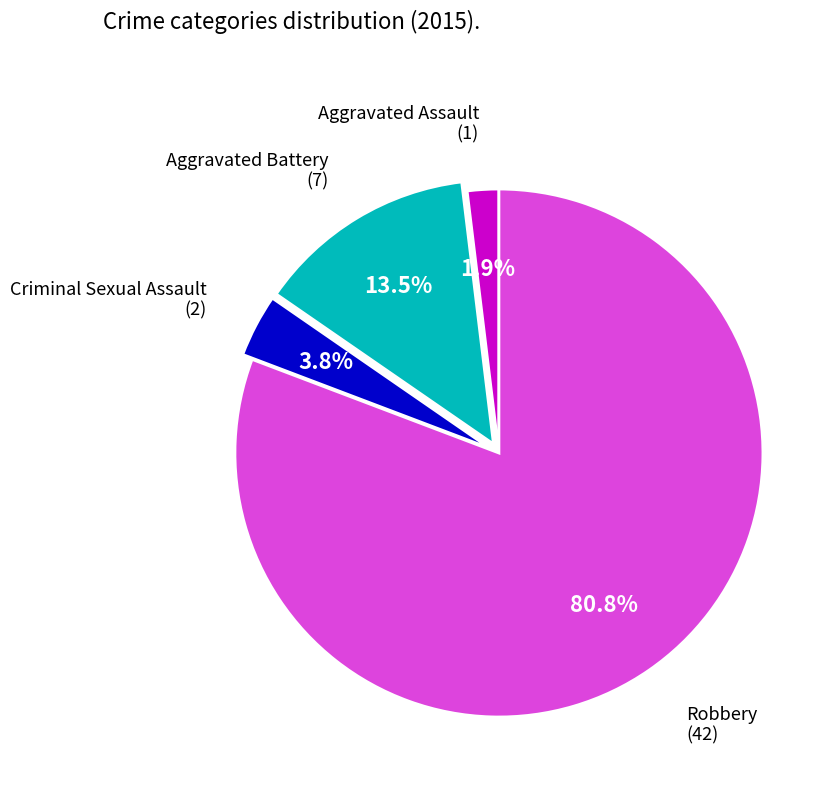

What is the largest slice in the pie chart?

Robbery